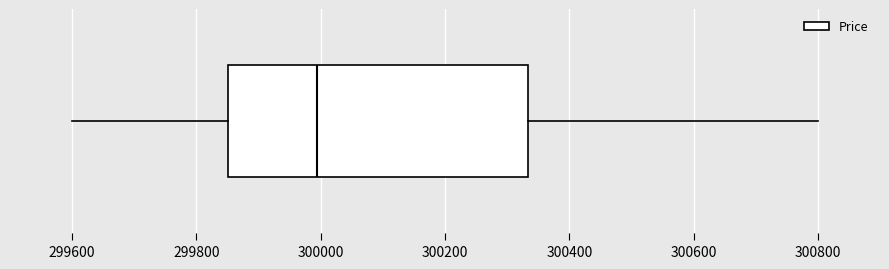

Transcribe this box plot: give where the median line is, the range the box spans, and where the two whiskers end, as read against the x-axis. The values are not printed on the chart, so give them approximately, as read against the axis.

median 300000, box 299860 to 300340, whiskers 299600 to 300800